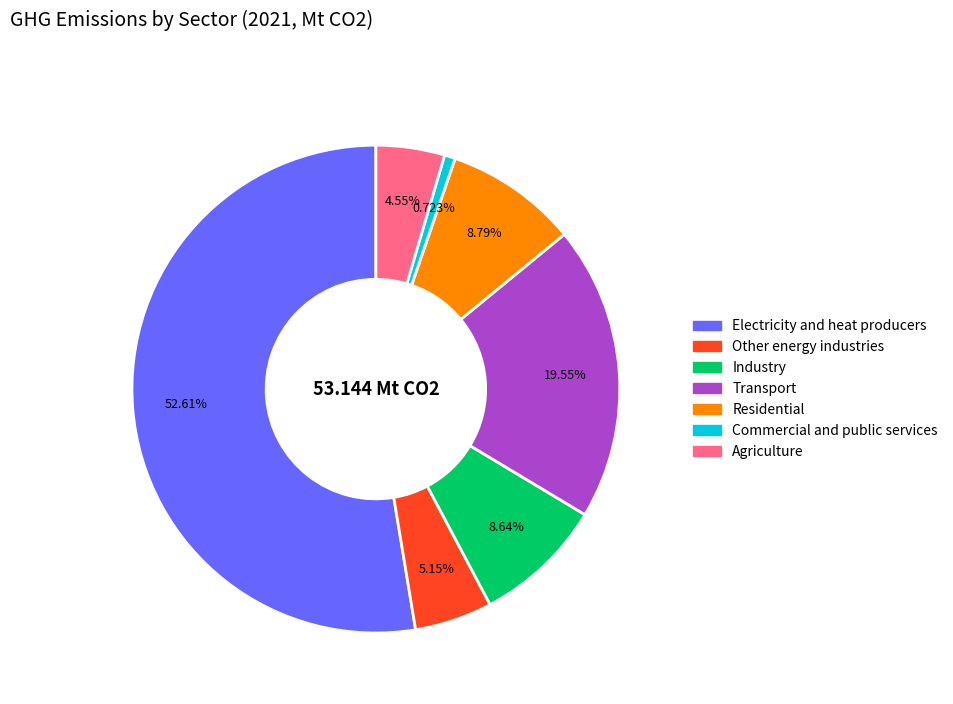

Does Electricity and heat producers represent more than half of the total?

Yes